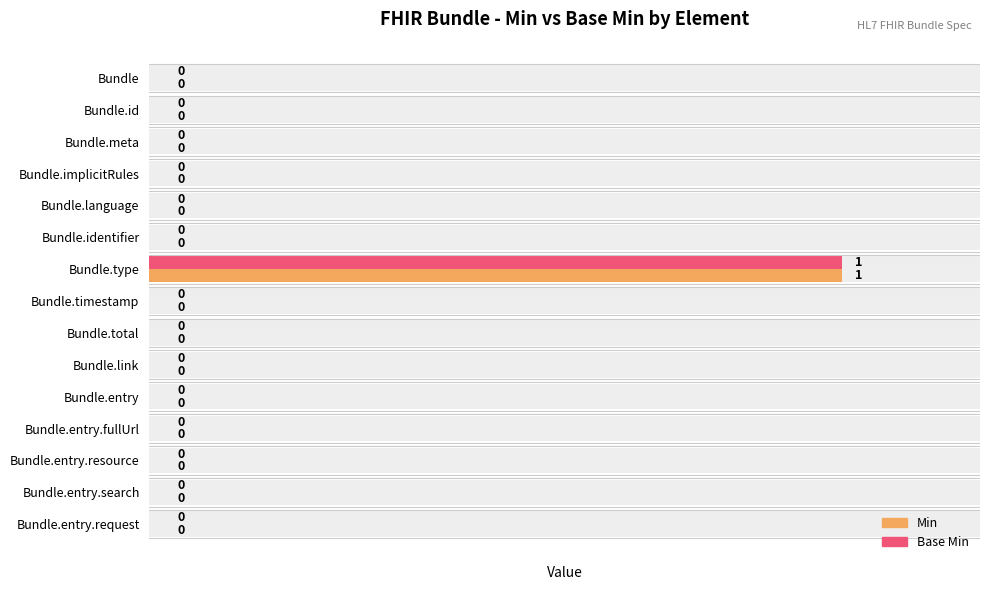

Between Bundle.identifier and Bundle.timestamp, which series saw the biggest shift?

Min